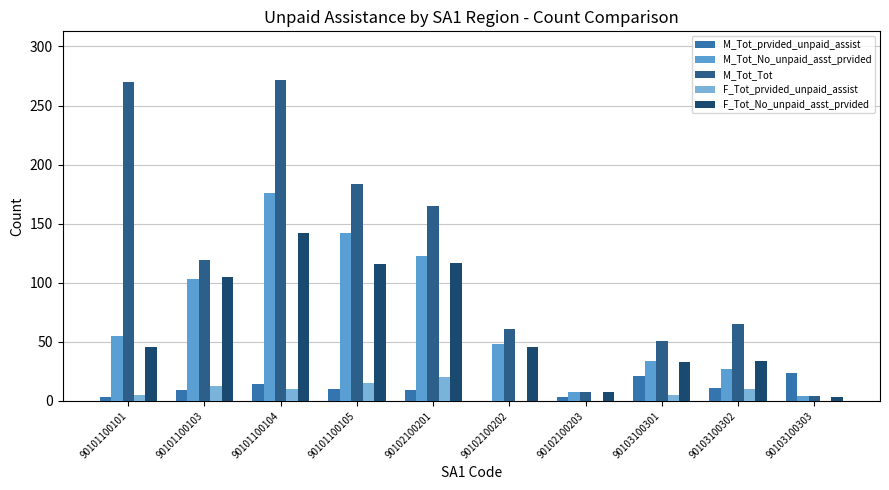

Which has a higher value, 90101100103 or 90103100303?

90103100303